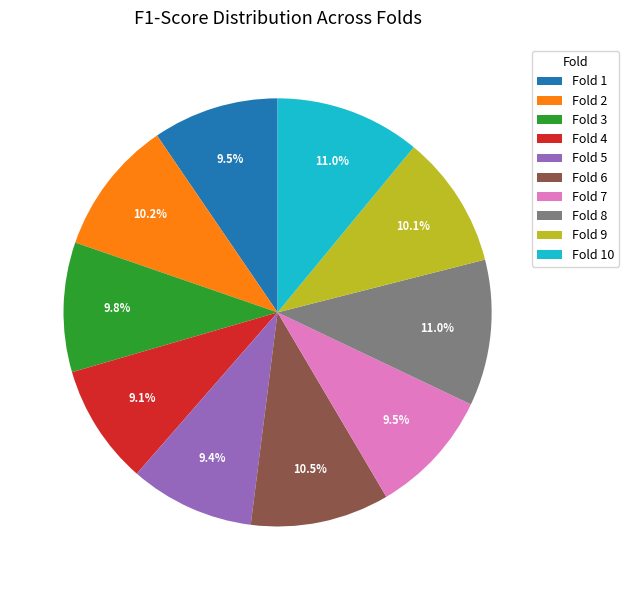

Is it true that Fold 8 is 11% of the pie?

True